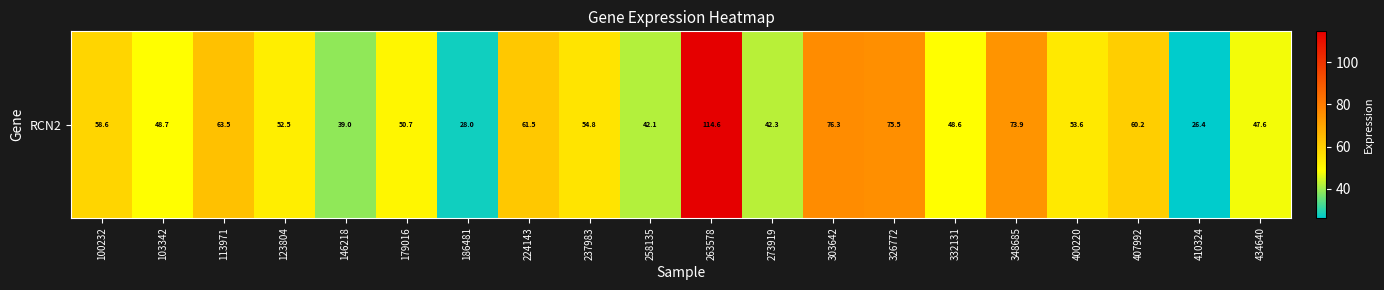

Which label corresponds to the largest value in the chart?

263578